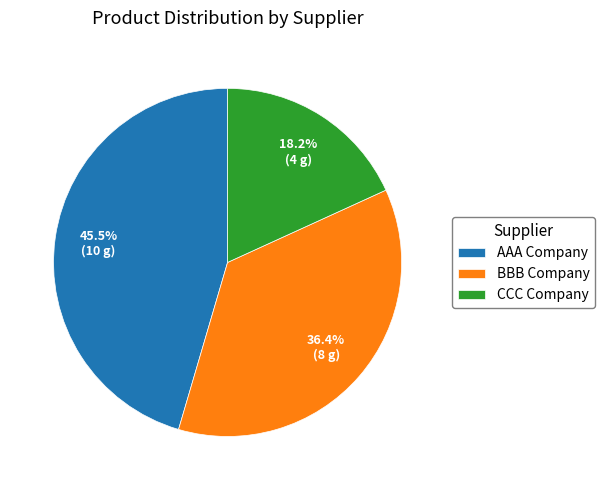

The BBB Company slice represents 27% of the pie. True or false?

False